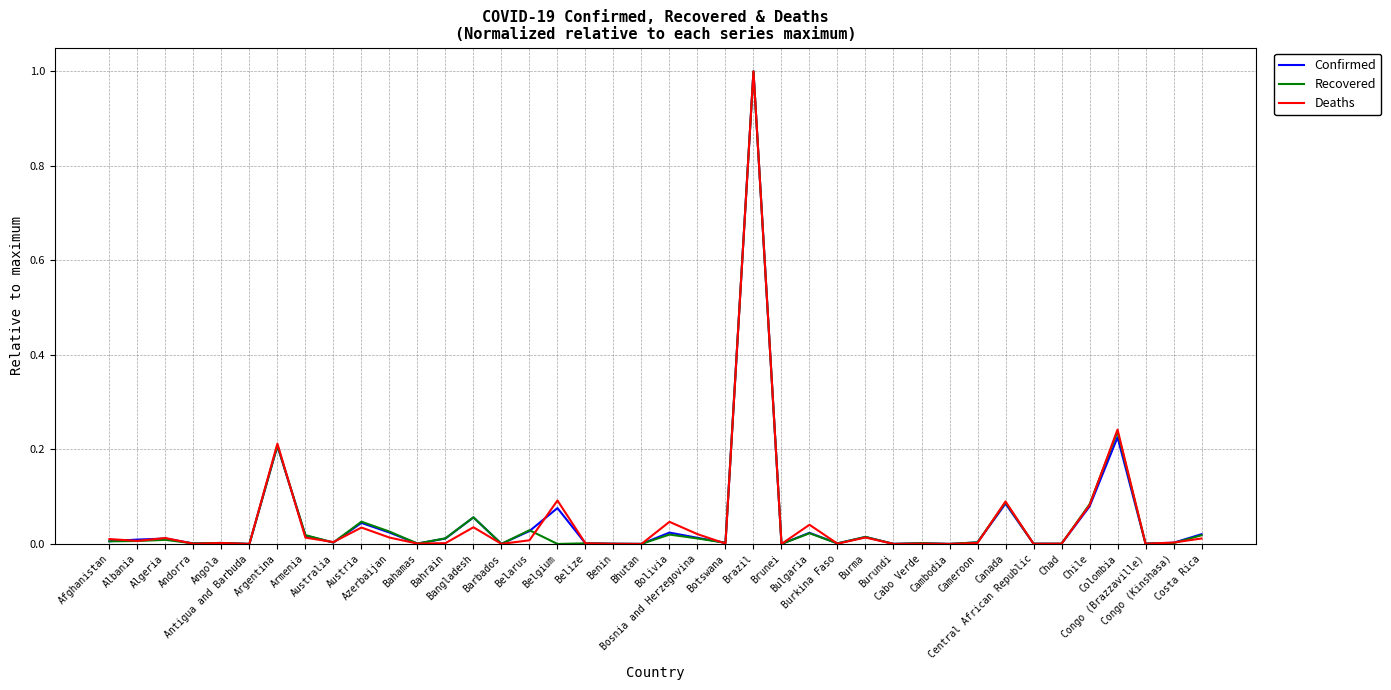

What is the maximum value shown in the chart?

1.0